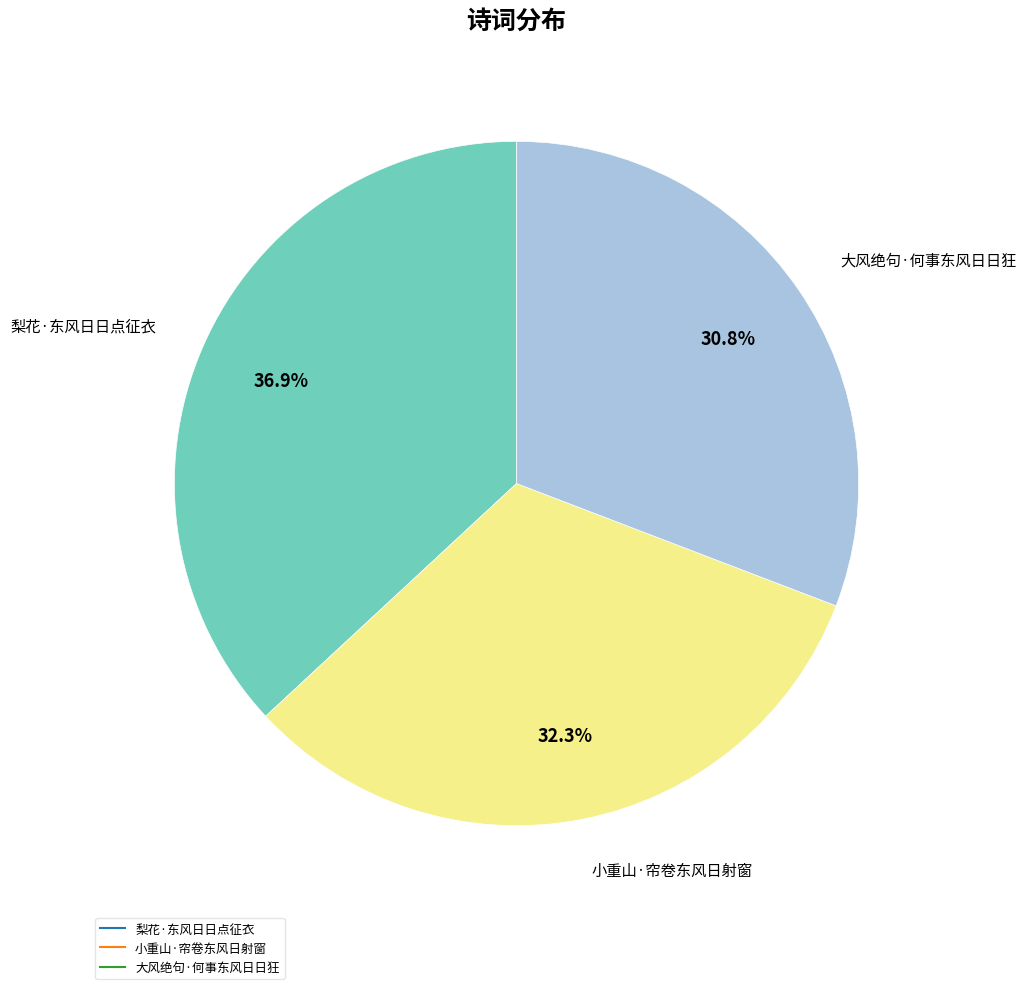

Combined, do 小重山·帘卷东风日射窗 and 梨花·东风日日点征衣 account for over 50%?

Yes